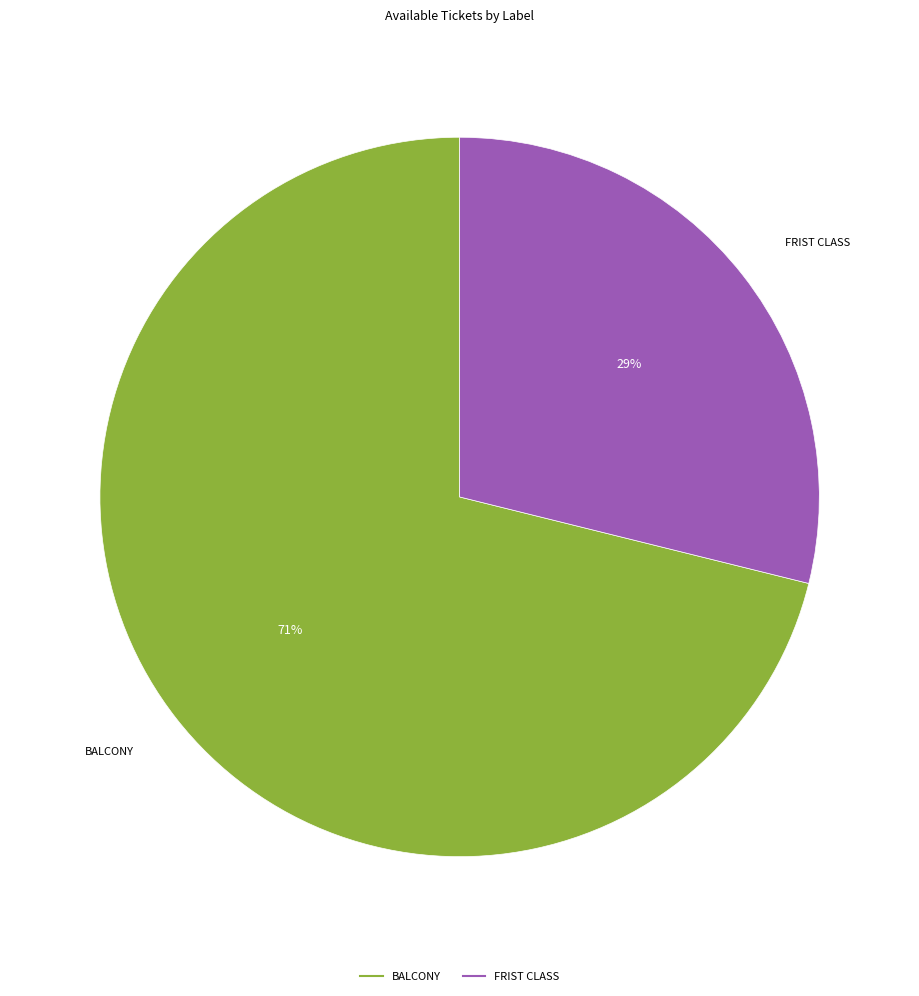

Which slice is the smallest?

FRIST CLASS